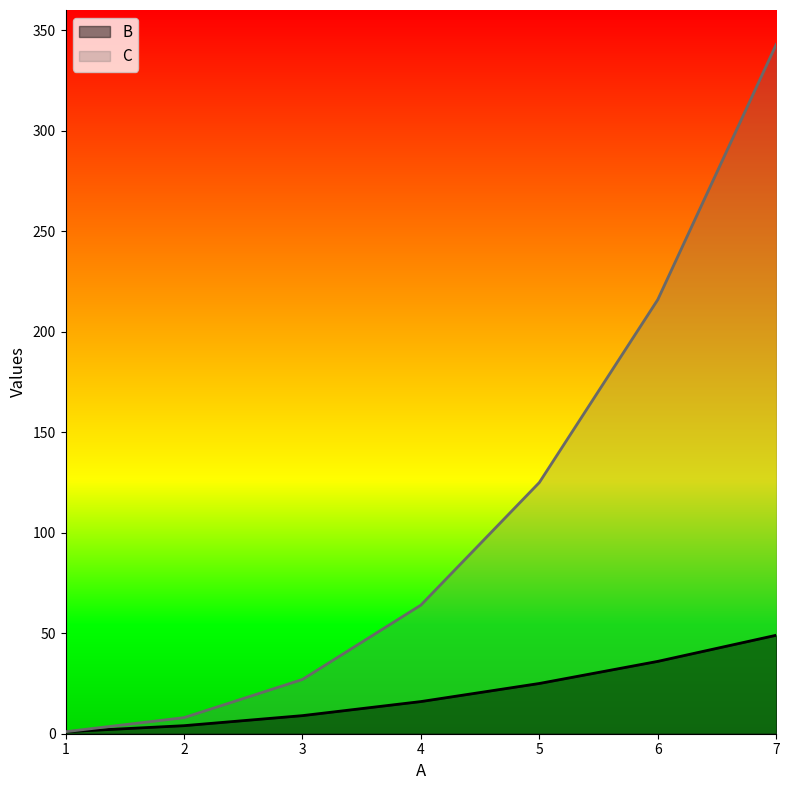

Reading left to right, extract all data points from this chart.

B: 1=1	2=4	3=9	4=16	5=25	6=36	7=49
C: 1=1	2=8	3=27	4=64	5=125	6=216	7=343